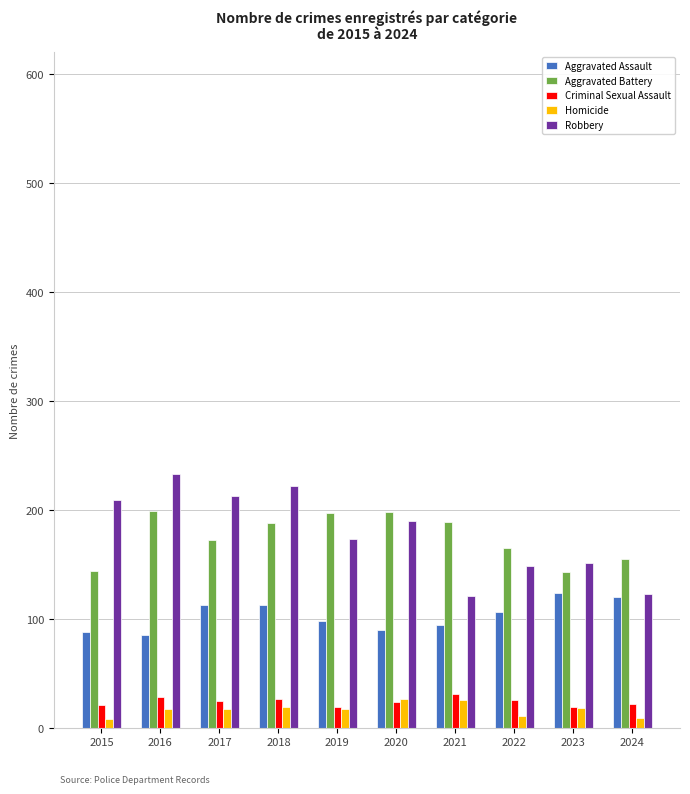

Read the Robbery value at 2020, to the nearest 50.

200